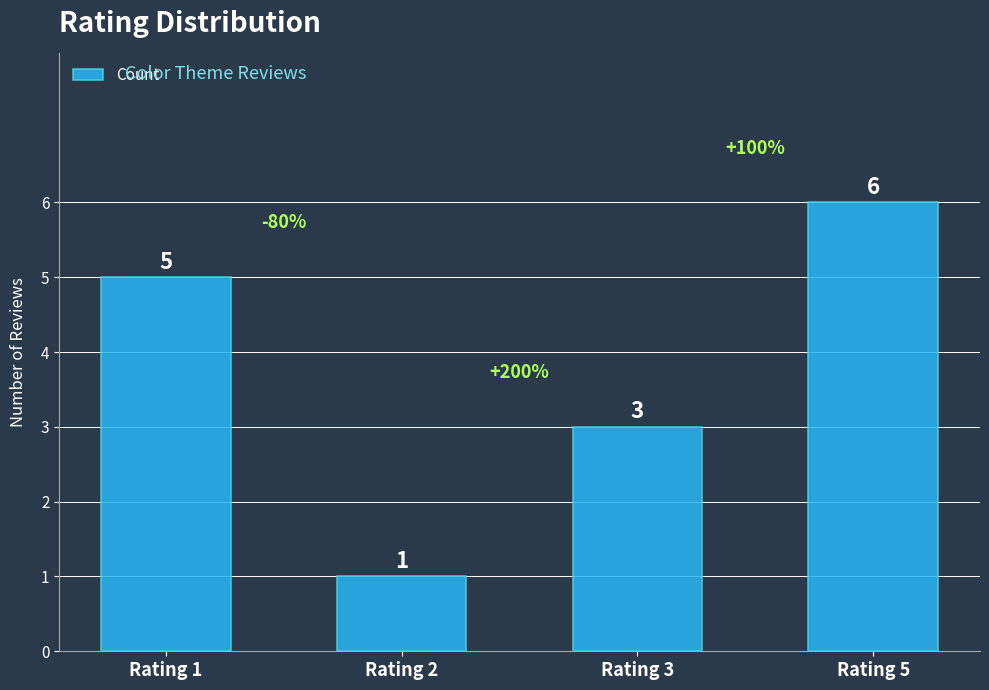

What is the value of the 1st bar from the left?

5